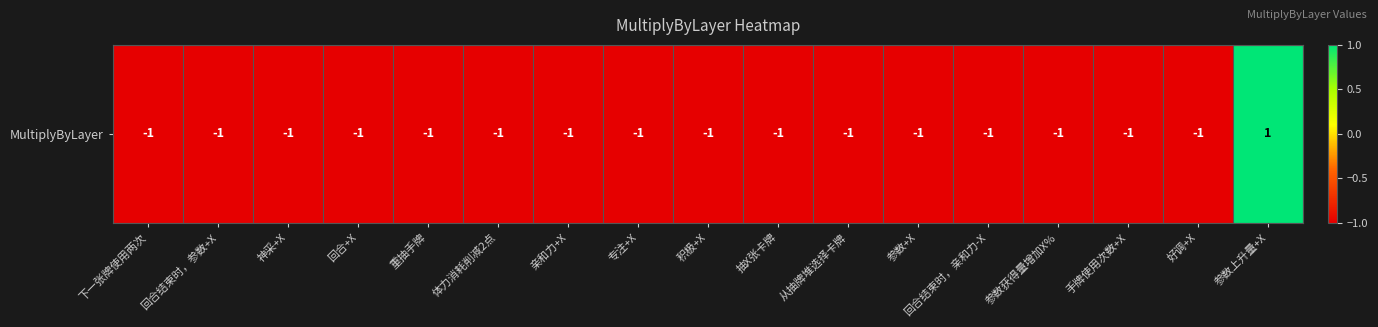

Count the number of data series in this chart.

1